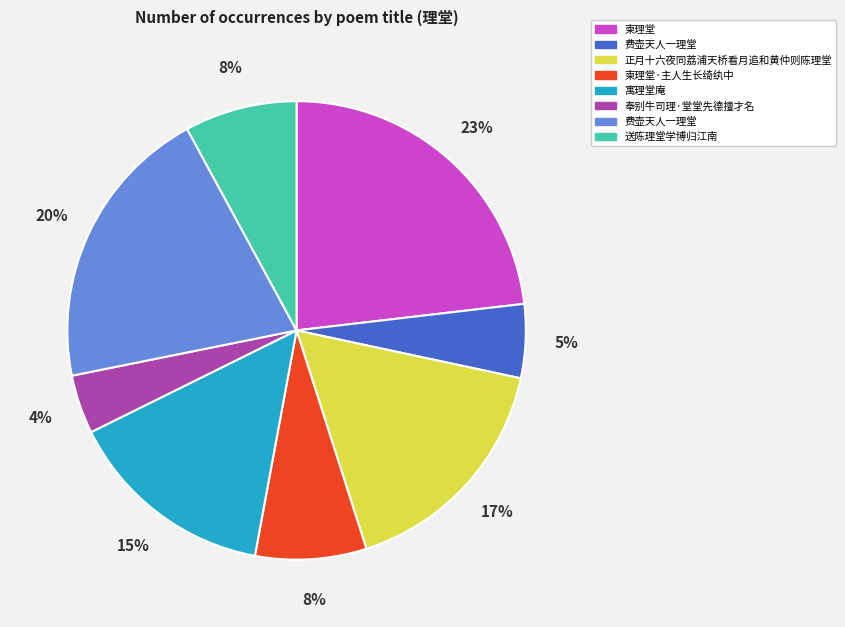

Is there a majority slice in this chart?

No